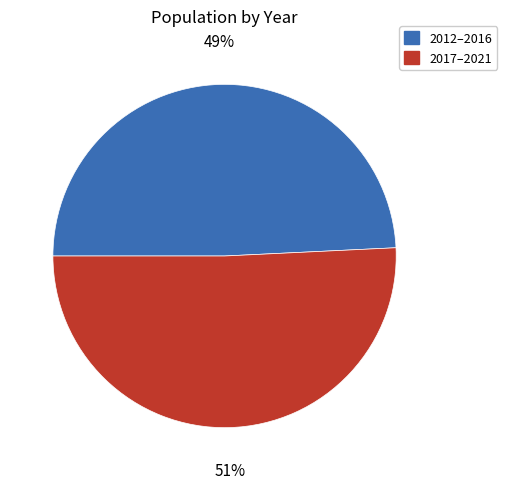

To the nearest percent, what percentage of the pie is 2017–2021?

51%